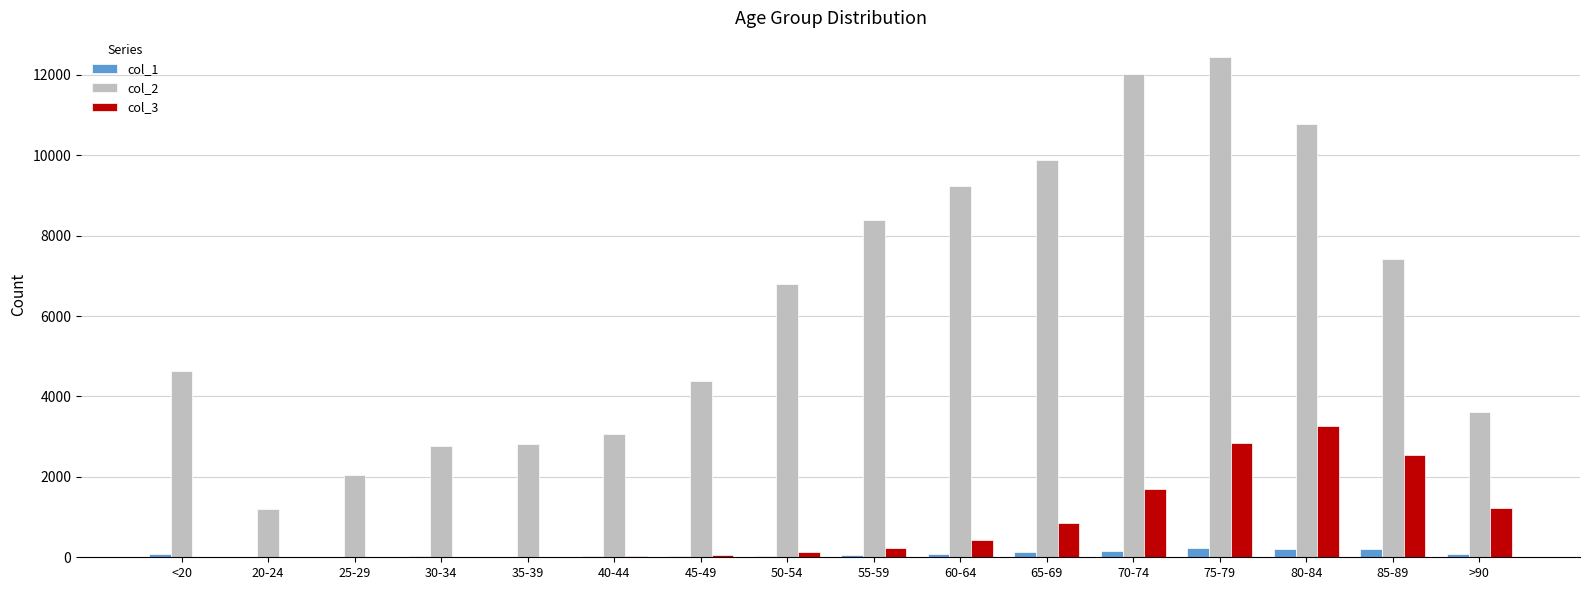

What are all the series names shown in the legend?

col_1, col_2, col_3